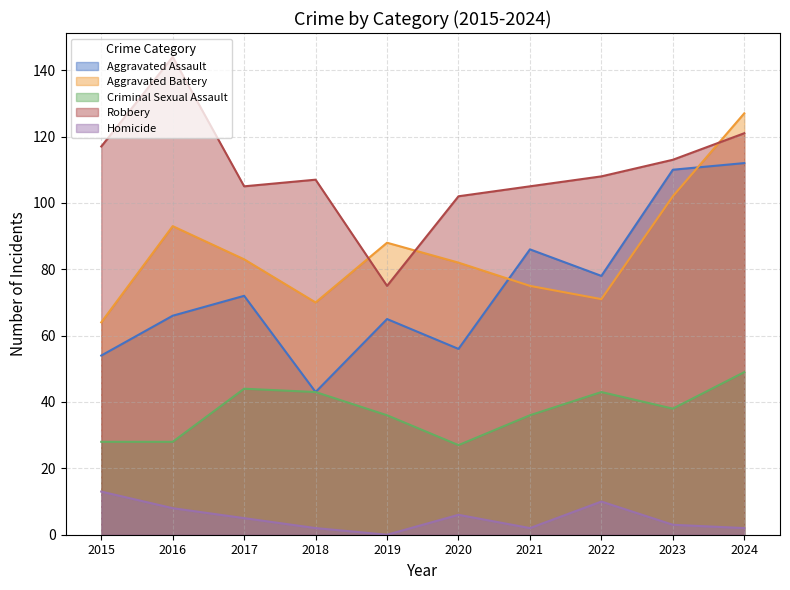

Rank the series by their maximum value, from lowest to highest.

Homicide, Criminal Sexual Assault, Aggravated Assault, Aggravated Battery, Robbery